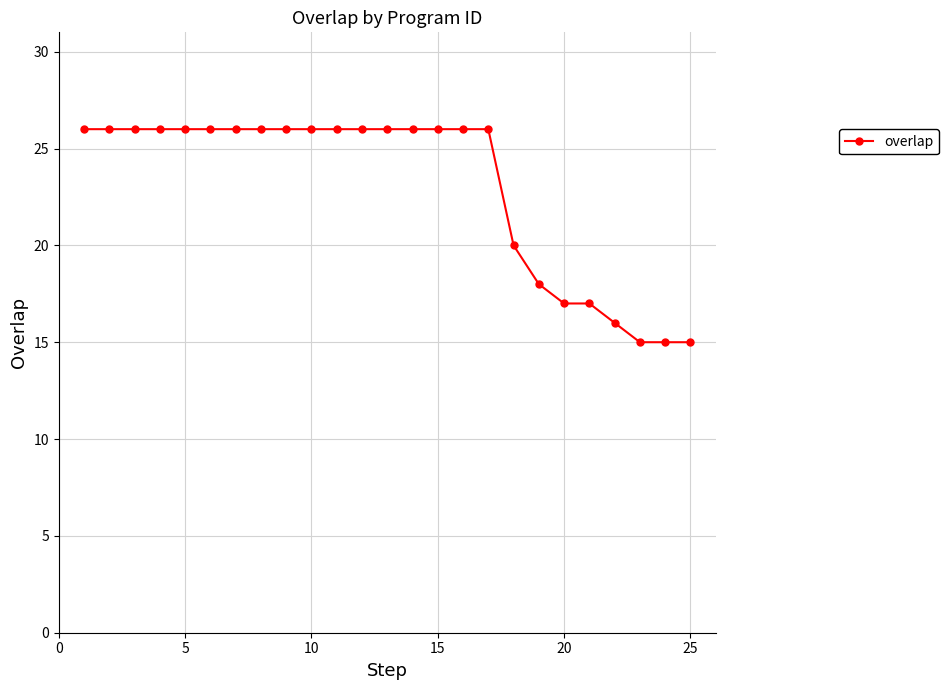

Reading left to right, what are all the values shown in this chart?

26	26	26	26	26	26	26	26	26	26	26	26	26	26	26	26	26	20	18	17	17	16	15	15	15